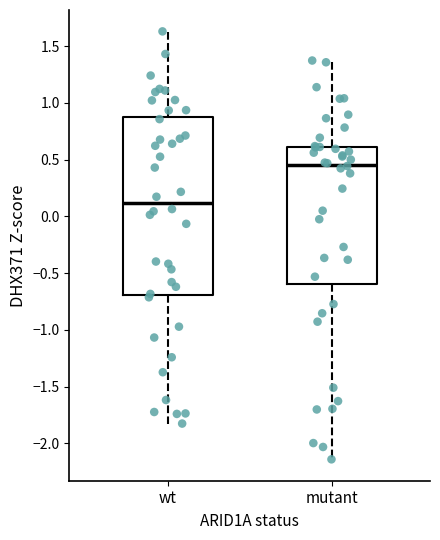

Reading left to right, transcribe this box plot: for each box, give where its median line is, the range the box spans, and where its two whiskers end, as read against the y-axis. The values are not printed on the chart, so give them approximately, as read against the axis.

wt: median 0.10, box -0.70 to 0.90, whiskers -1.80 to 1.65
mutant: median 0.45, box -0.60 to 0.60, whiskers -2.15 to 1.35